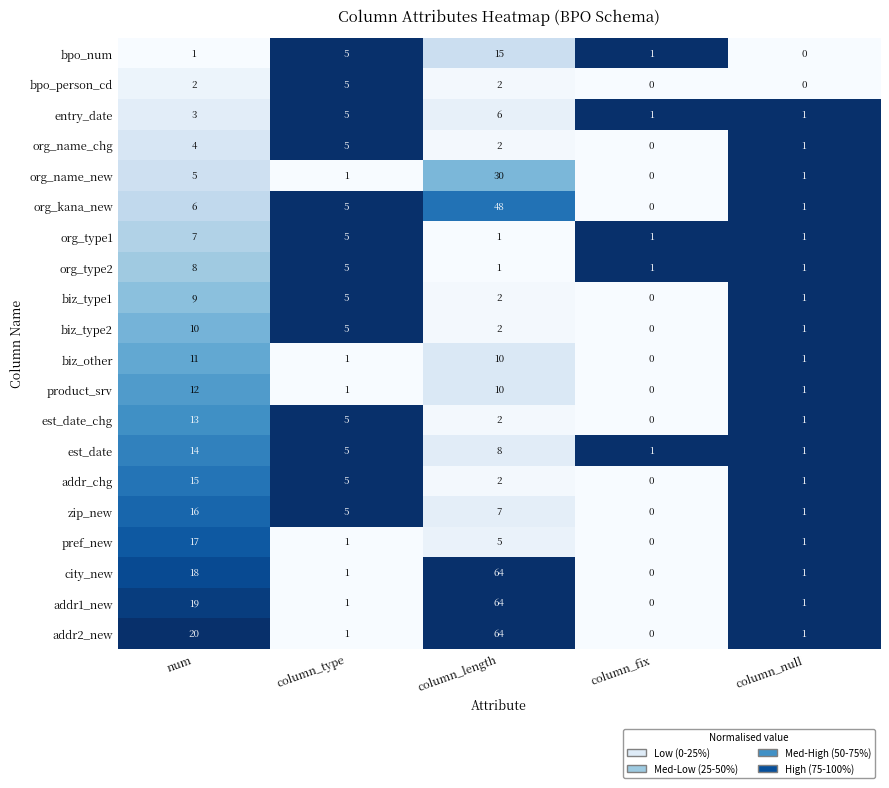

The value of est_date at column_fix is 0. True or false?

False